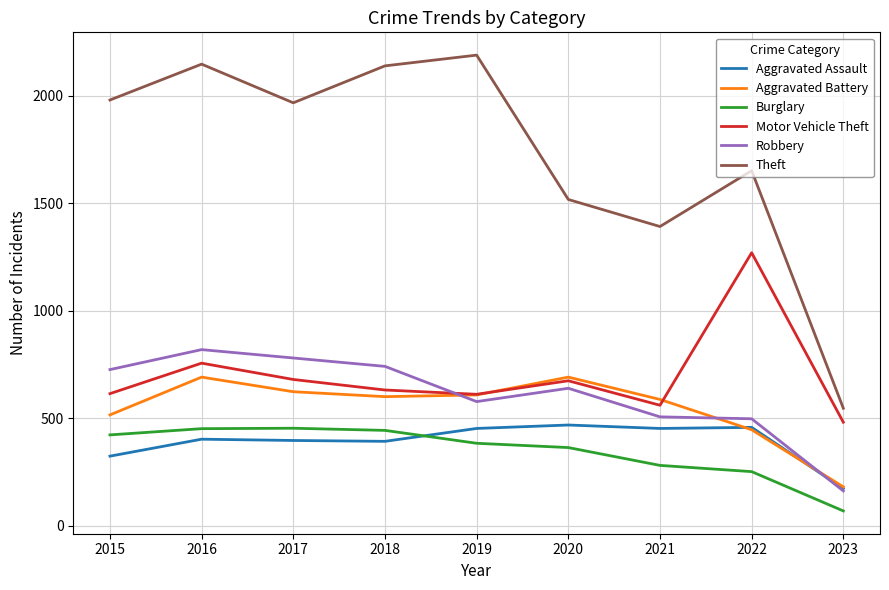

At which category does Aggravated Battery reach its first local peak?

2016